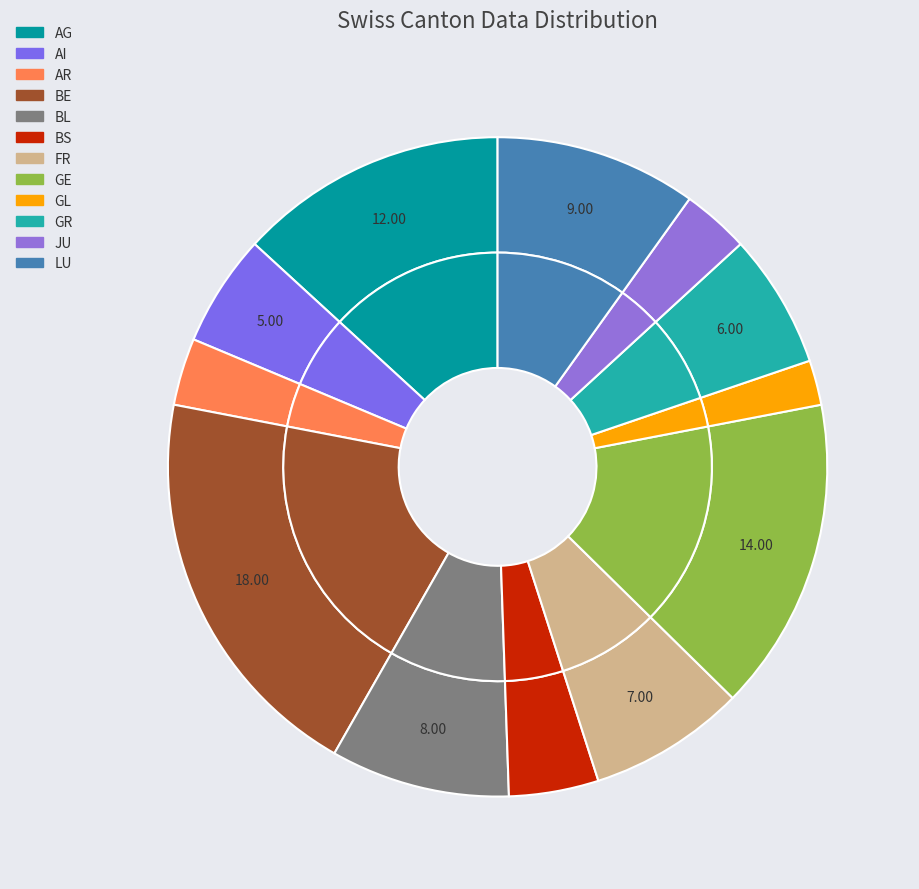

How many slices are in this pie chart?

12